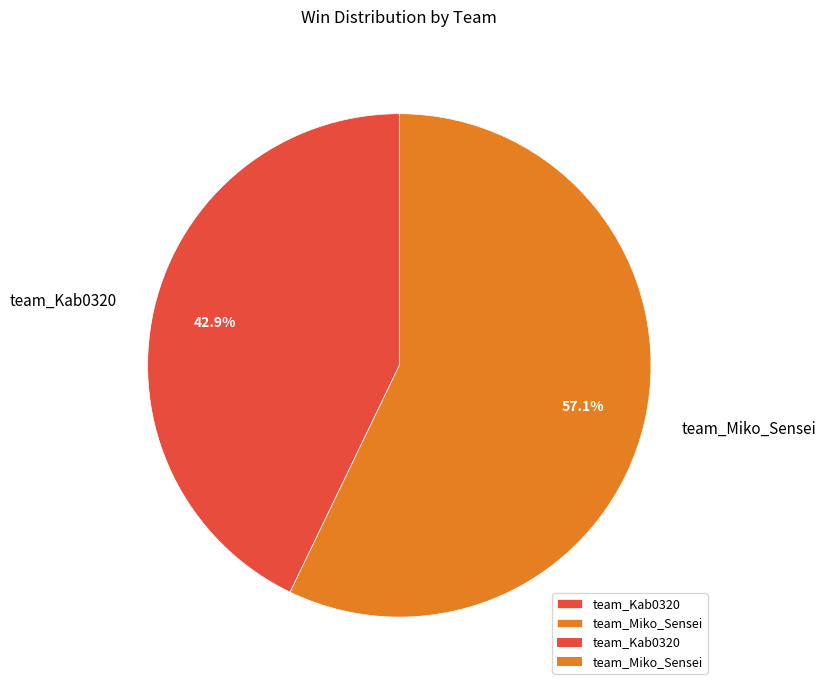

How many slices are in this pie chart?

2